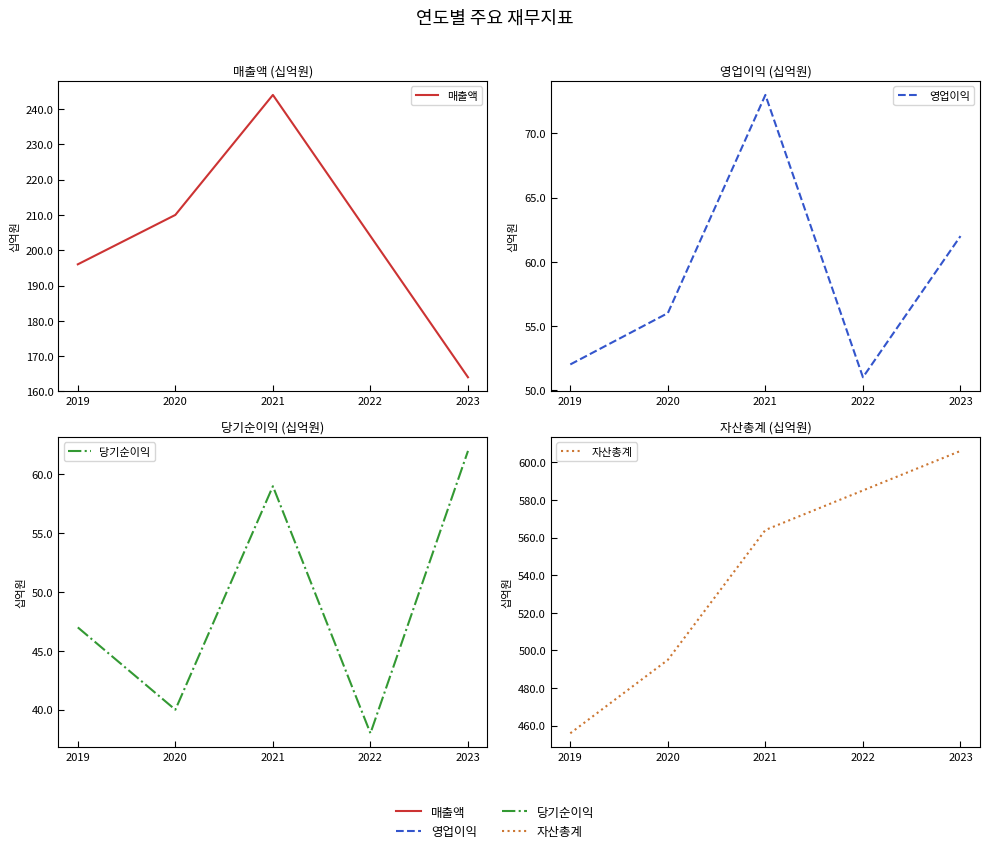

Reading left to right, extract all data points from this chart.

매출액: 2019=196	2020=210	2021=244	2022=204	2023=164
영업이익: 2019=52	2020=56	2021=73	2022=51	2023=62
당기순이익: 2019=47	2020=40	2021=59	2022=38	2023=62
자산총계: 2019=456	2020=495	2021=564	2022=585	2023=606